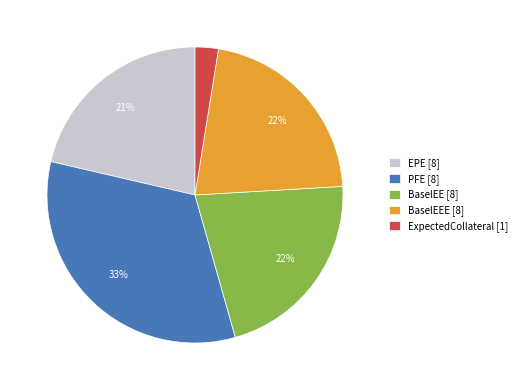

To the nearest percent, what portion does EPE [8] represent?

21%